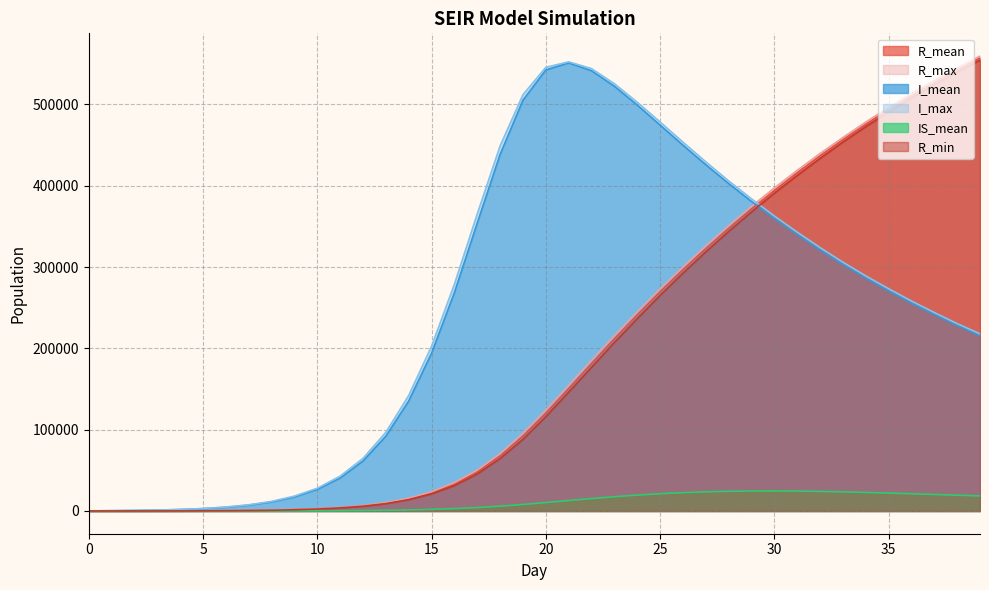

List the series in order of their peak value, lowest first.

IS_mean, I_mean, I_max, R_min, R_mean, R_max